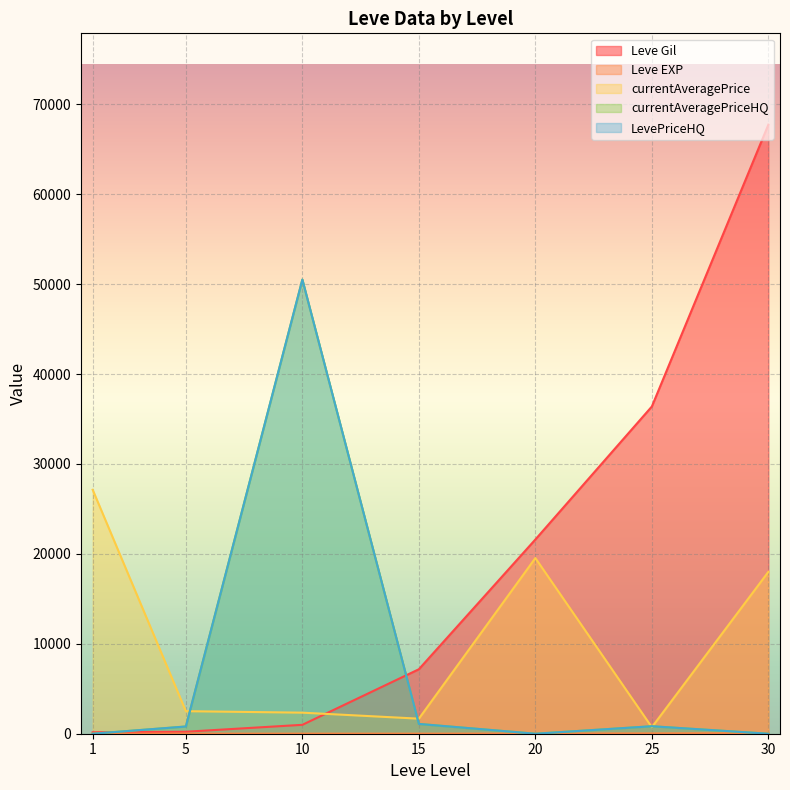

Reading left to right, extract all data points from this chart.

Leve Gil: 160.0	220.0	990.0	7170.0	21600.0	36390.0	67730.0
Leve EXP: 1.0	5.0	9.0	7.0	21.0	36.0	67.0
currentAveragePrice: 27128.0	2507.0	2342.0	1674.0	19535.0	724.0	18000.0
currentAveragePriceHQ: 0.0	802.5	50504.5	1089.2	0.0	832.3	0.0
LevePriceHQ: 0.0	802.5	50504.5	1089.2	0.0	832.3	0.0